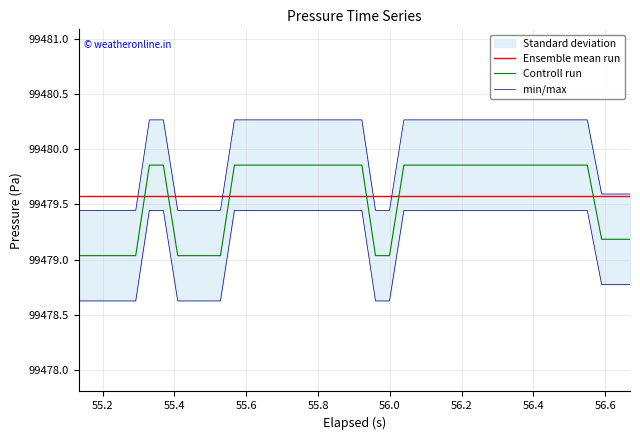

What is the sum of all Controll run values?

3979183.2